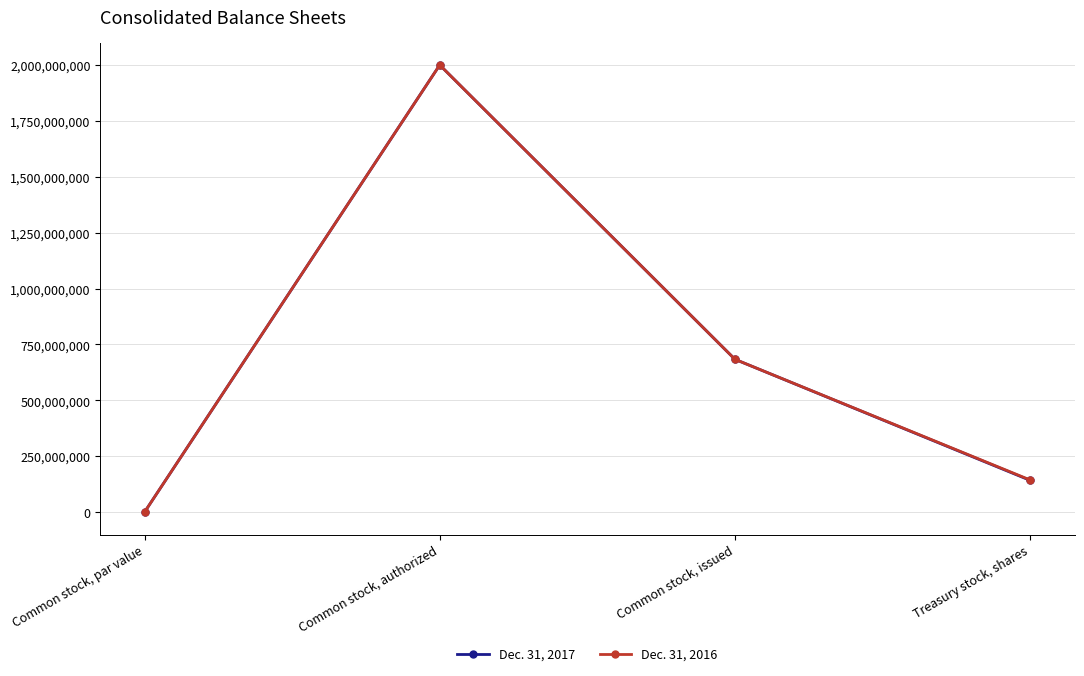

What position from the right is Common stock, authorized?

3